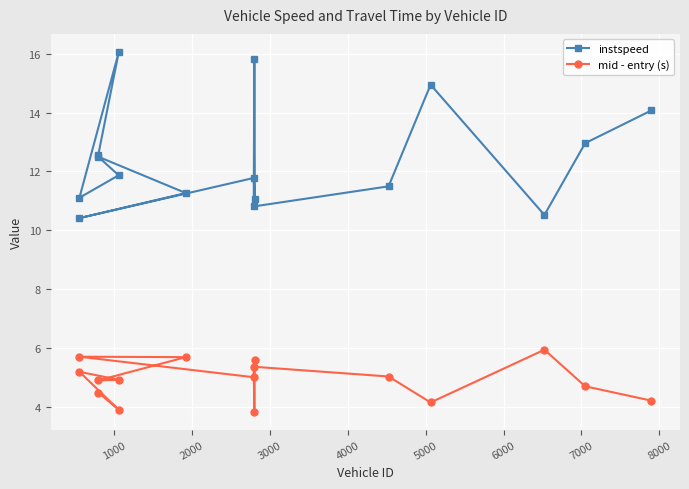

What is the difference between the maximum and second lowest values in the instspeed series?

5.5